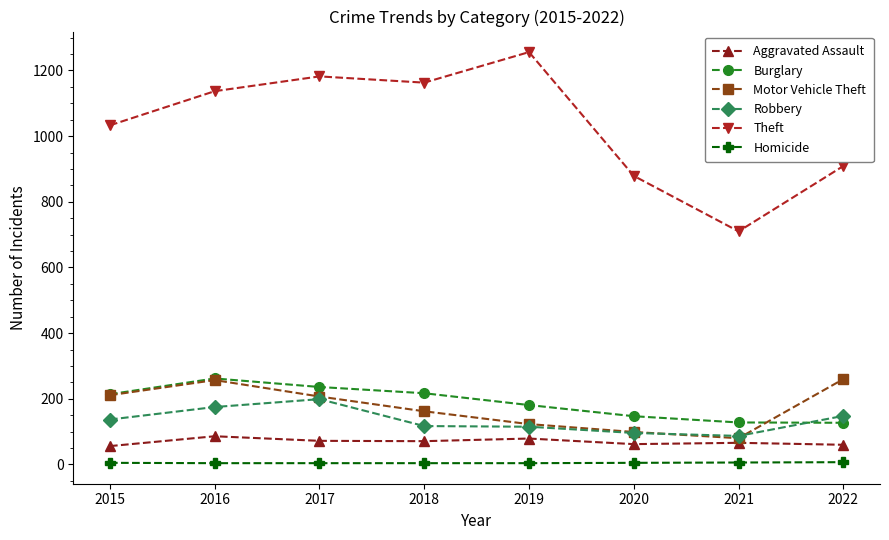

What is the maximum value for Aggravated Assault?

86